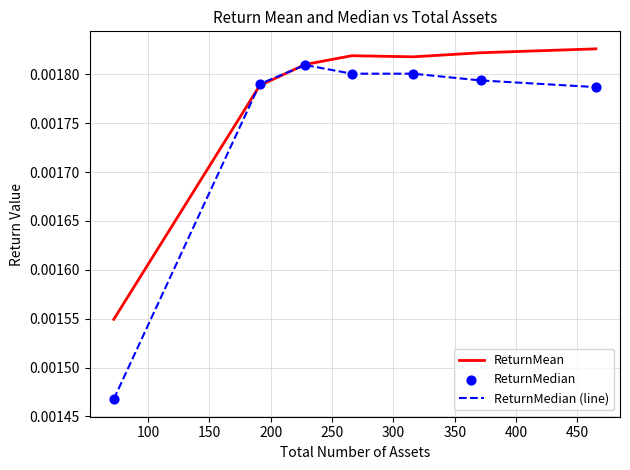

Which series has the widest spread of values?

ReturnMedian (line)